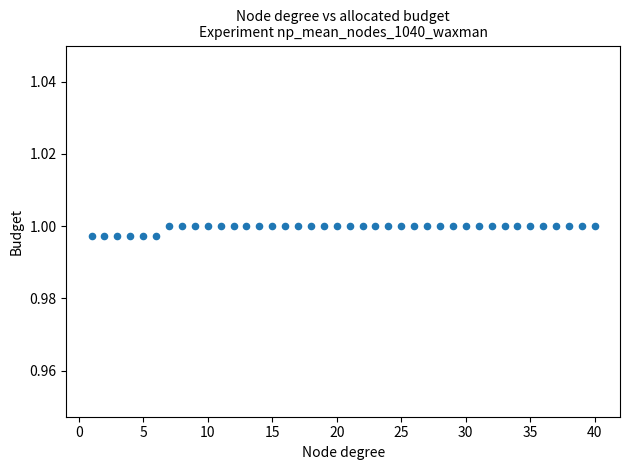

How many points are shown in the scatter plot?

40